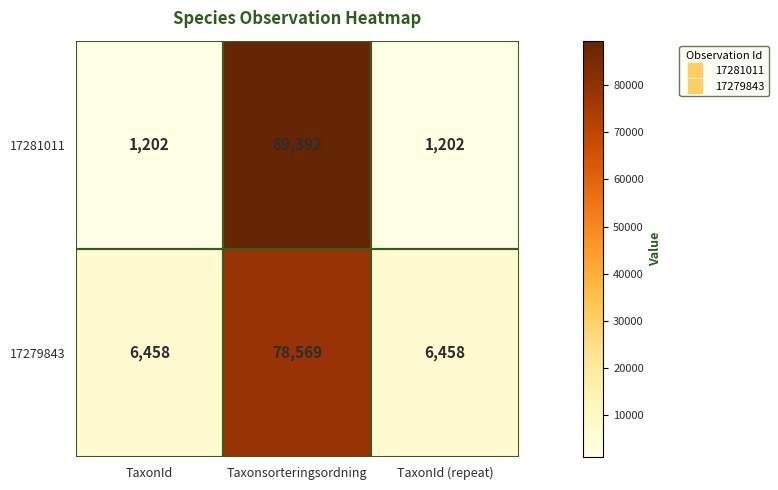

At which label does 17281011 reach its peak?

Taxonsorteringsordning